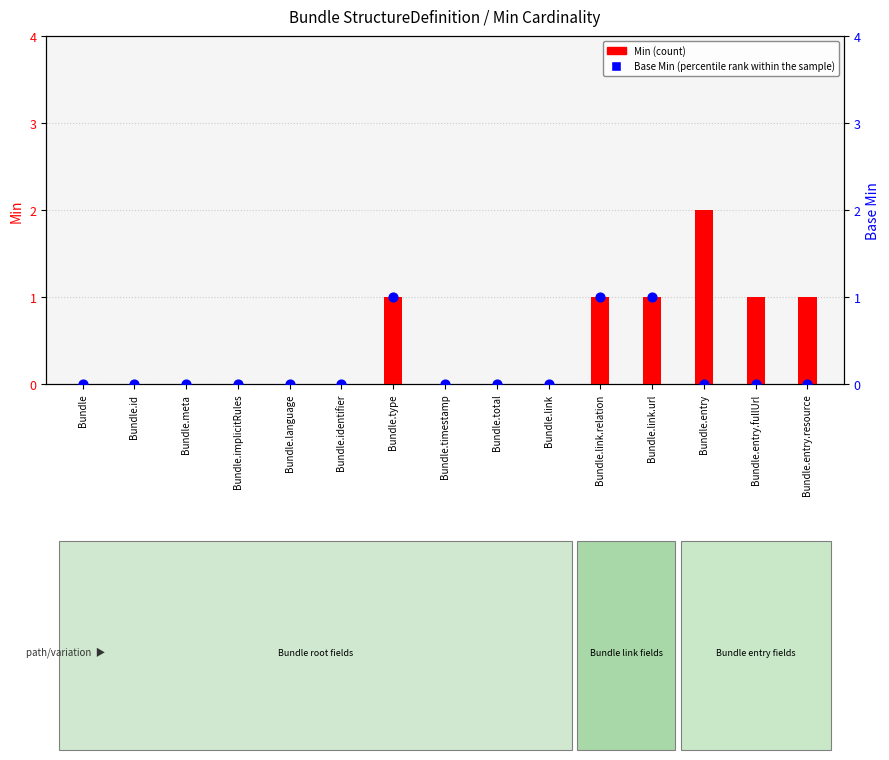

Which series reaches the maximum Y coordinate?

Min (count)